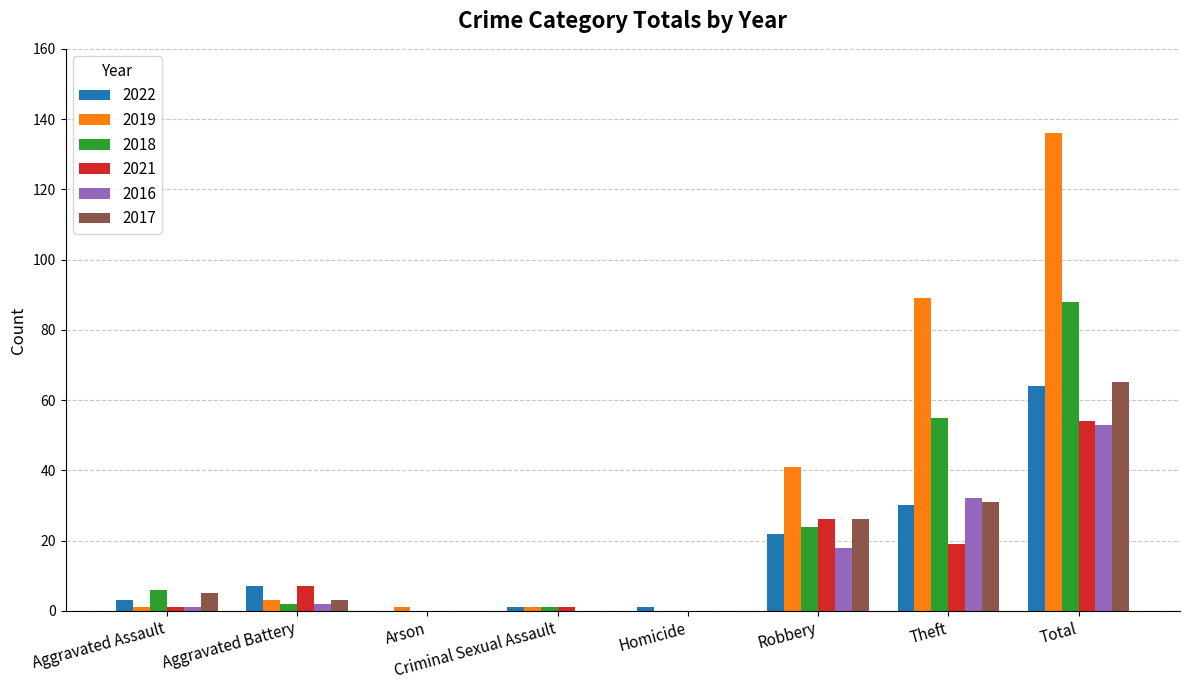

What is the sum of all 2017 values?

130